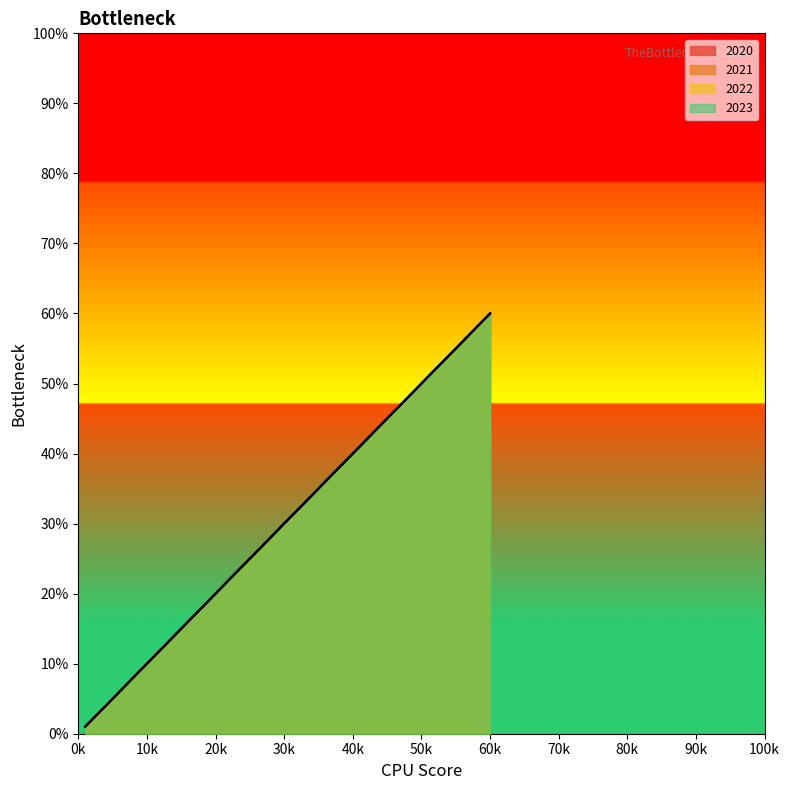

Which category has the lowest value across all series?

1